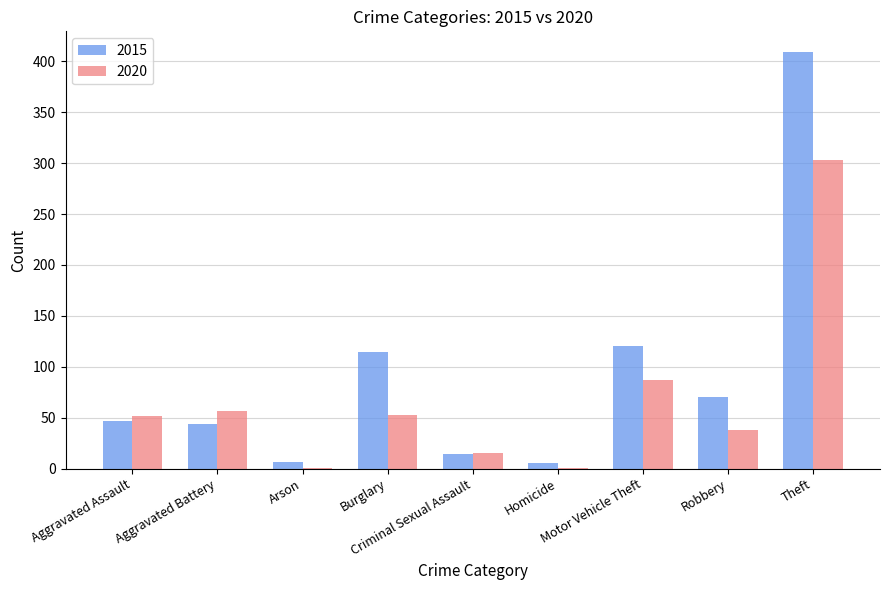

What is the approximate value of 2020 at Robbery?

38